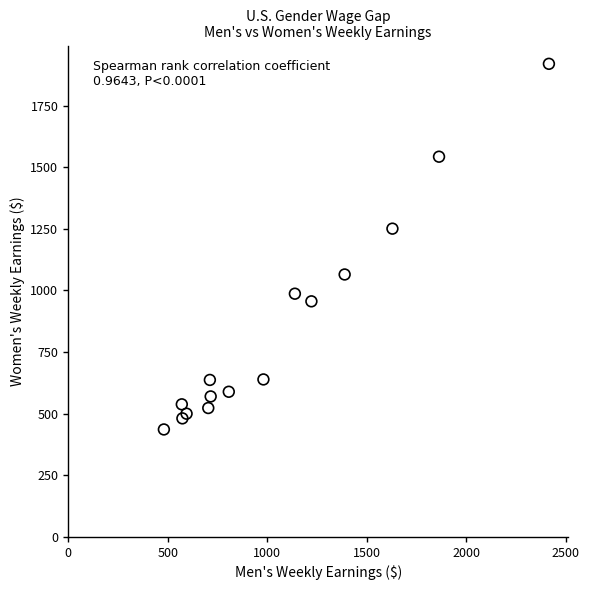

What Y value in the scatter plot is closest to 1178?

1251